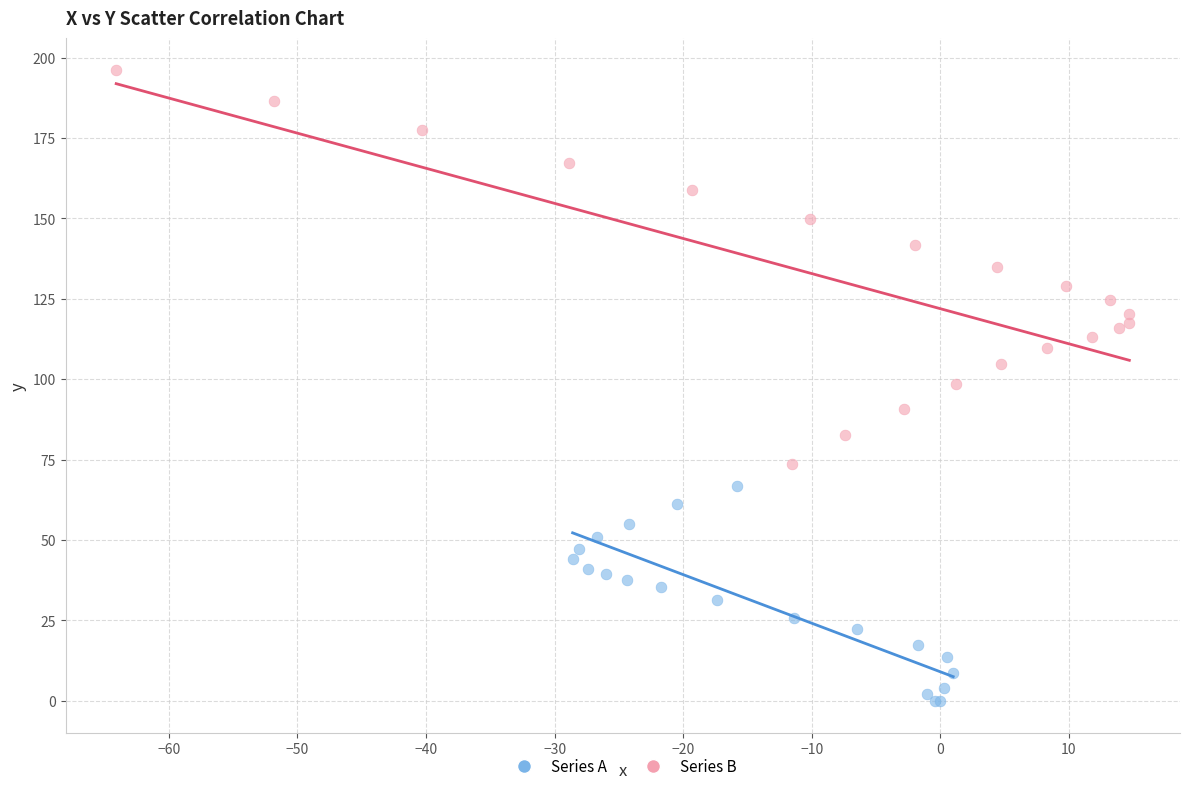

What are all the series names shown in the legend?

Series A, Series B